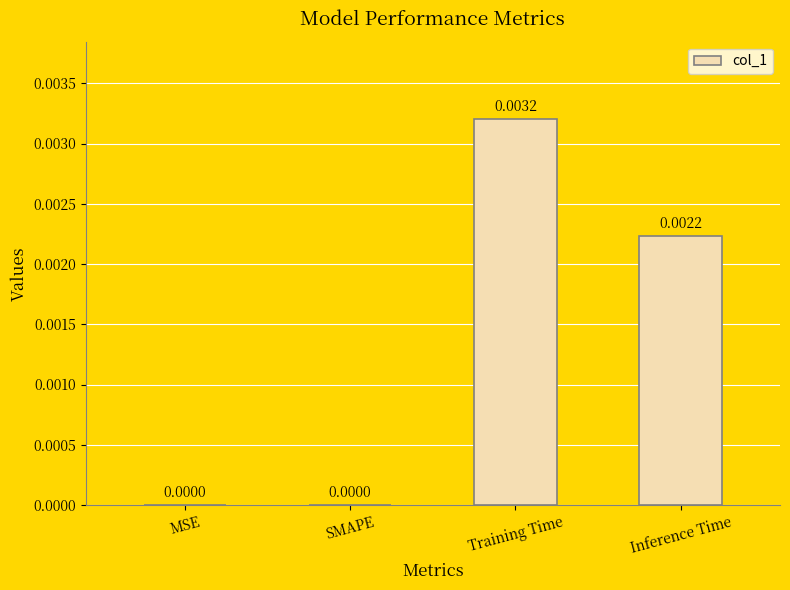

The value at Training Time is 0.0. True or false?

True